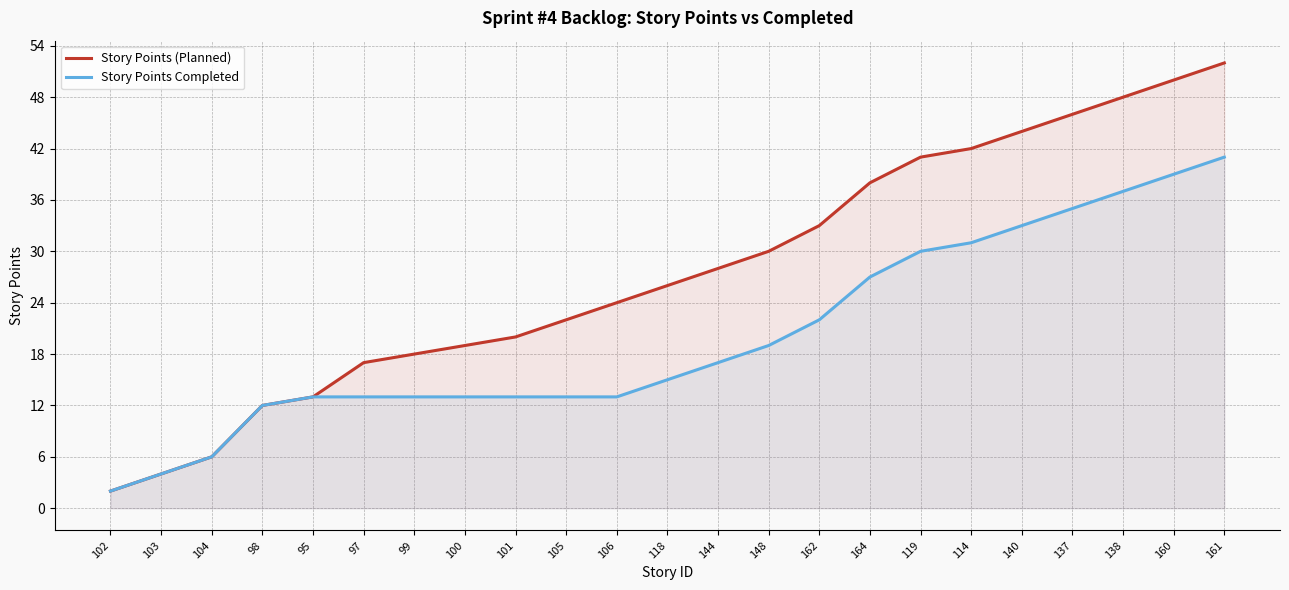

Reading right to left, list all the values displayed in this chart.

Story Points (Planned): 52	50	48	46	44	42	41	38	33	30	28	26	24	22	20	19	18	17	13	12	6	4	2
Story Points Completed: 41	39	37	35	33	31	30	27	22	19	17	15	13	13	13	13	13	13	13	12	6	4	2